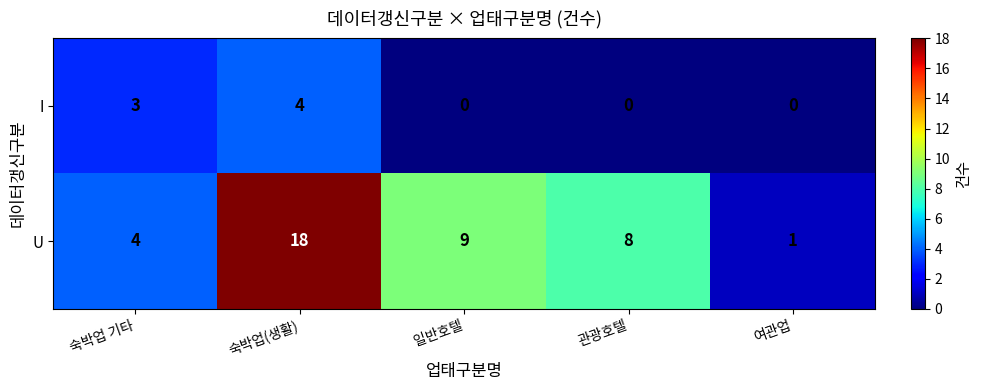

Between 숙박업(생활) and 여관업, which series saw the biggest shift?

U